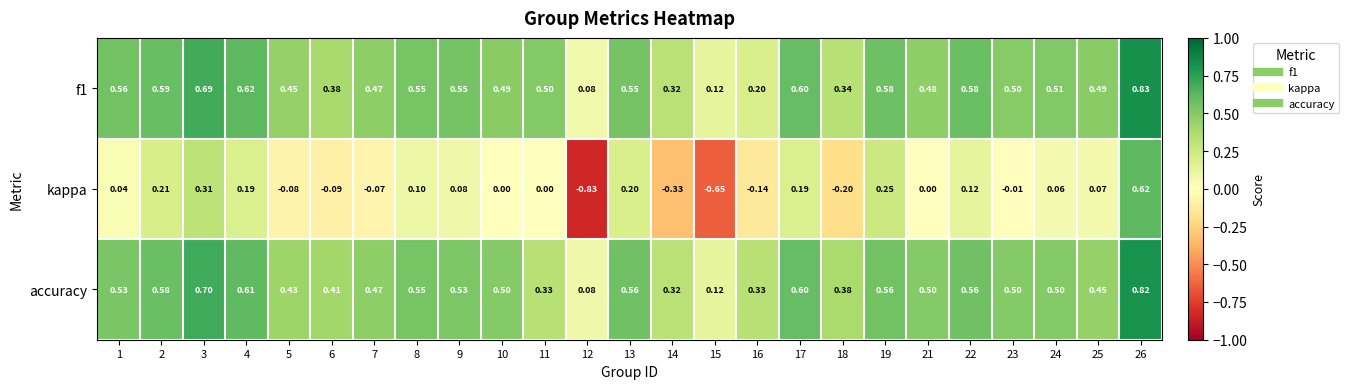

List the series in order of their peak value, lowest first.

kappa, accuracy, f1